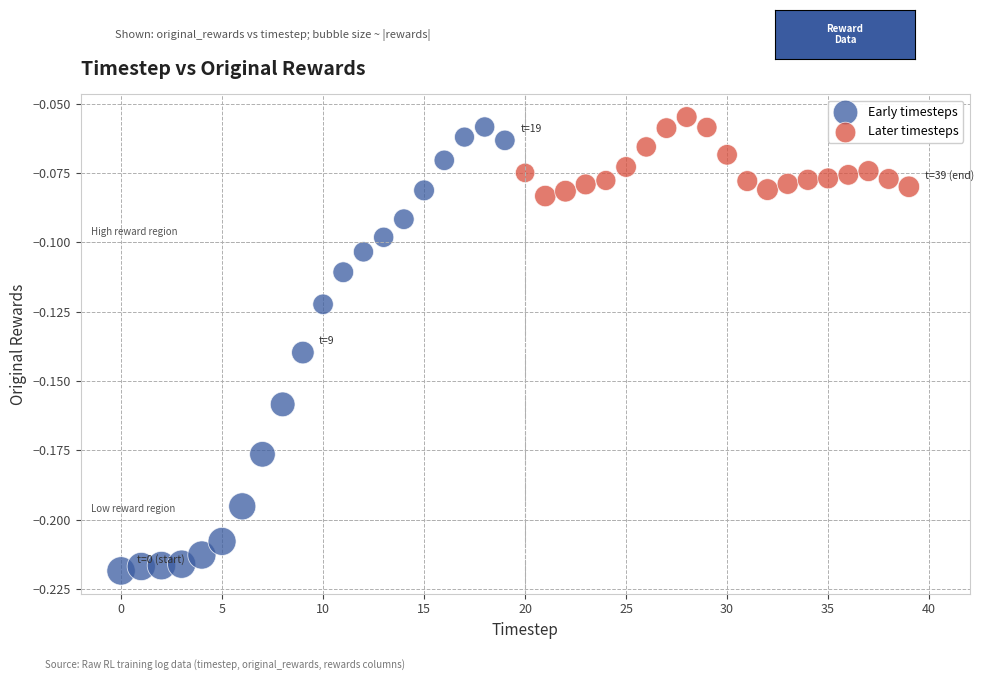

Which series has the largest Y range (max minus min)?

Early timesteps